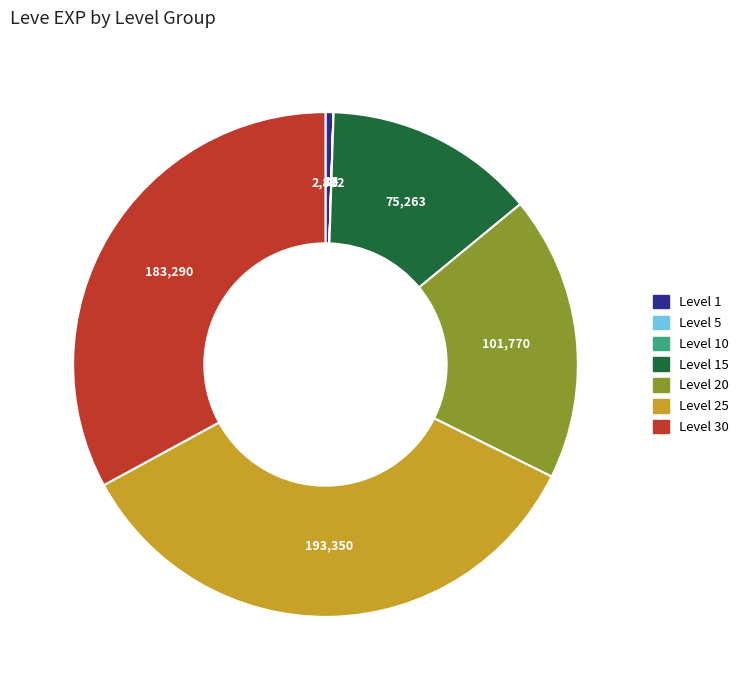

Is it true that Level 25 is 23% of the pie?

False